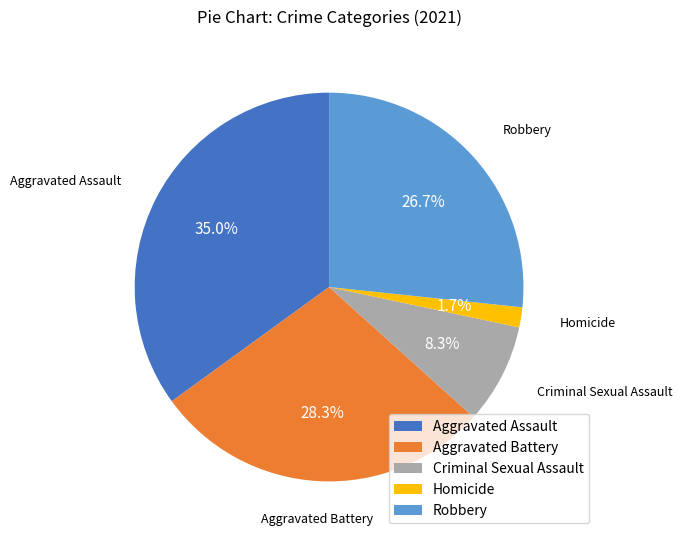

Rank the categories by value from lowest to highest.

Homicide, Criminal Sexual Assault, Robbery, Aggravated Battery, Aggravated Assault